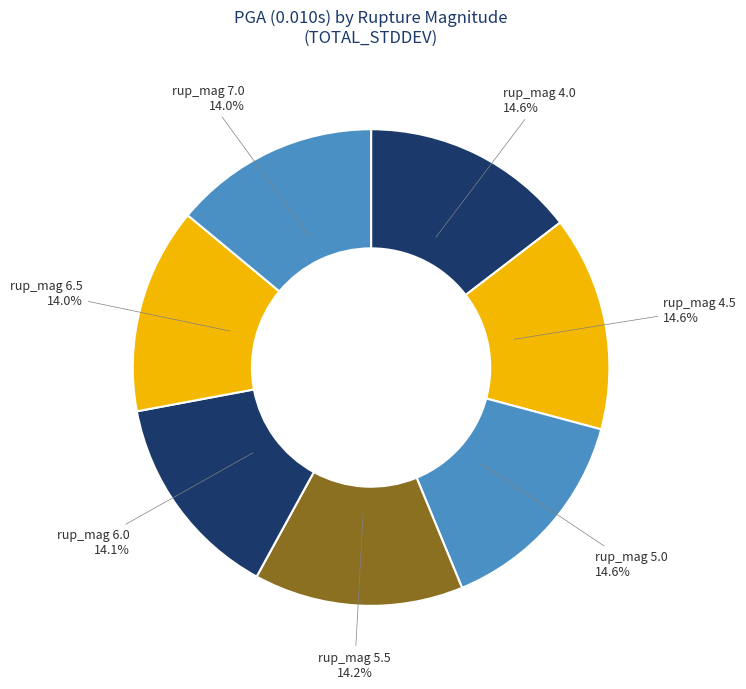

Between rup_mag 6.5 and rup_mag 5.0, which is larger?

rup_mag 5.0